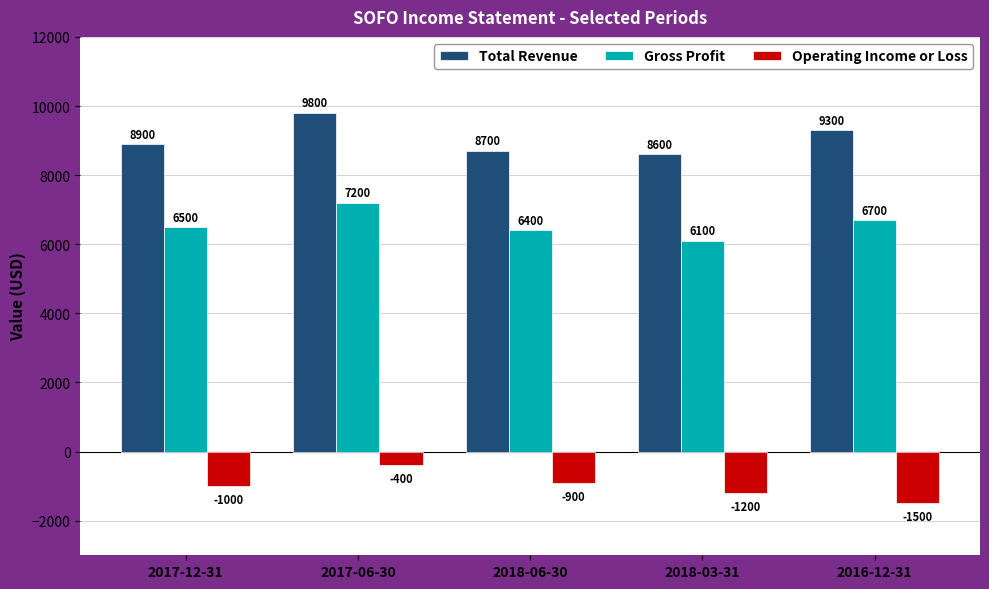

Which series changed the most between 2017-12-31 and 2018-03-31?

Gross Profit